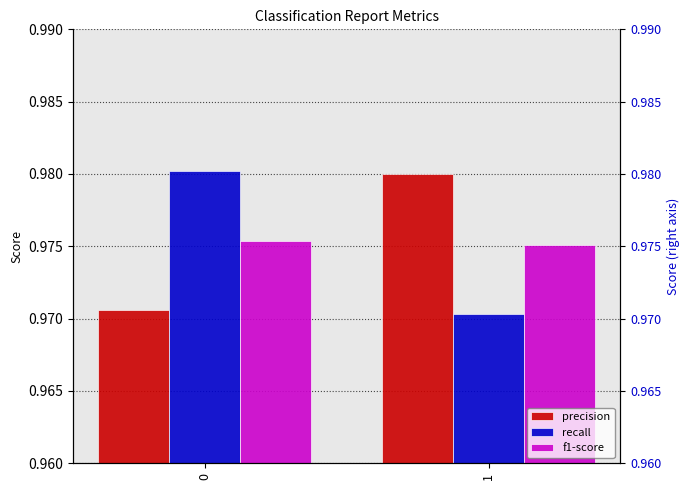

What is the value of the recall bar at the 2nd from the left?

1.0